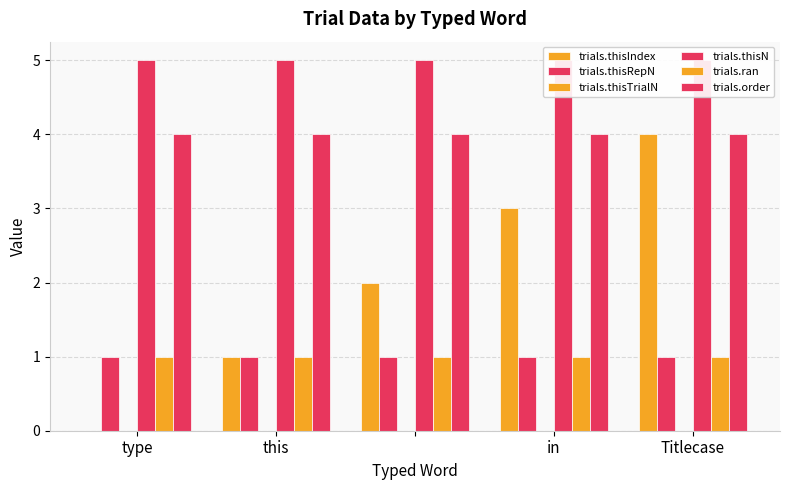

Is it true that trials.ran equals 1 at type?

False